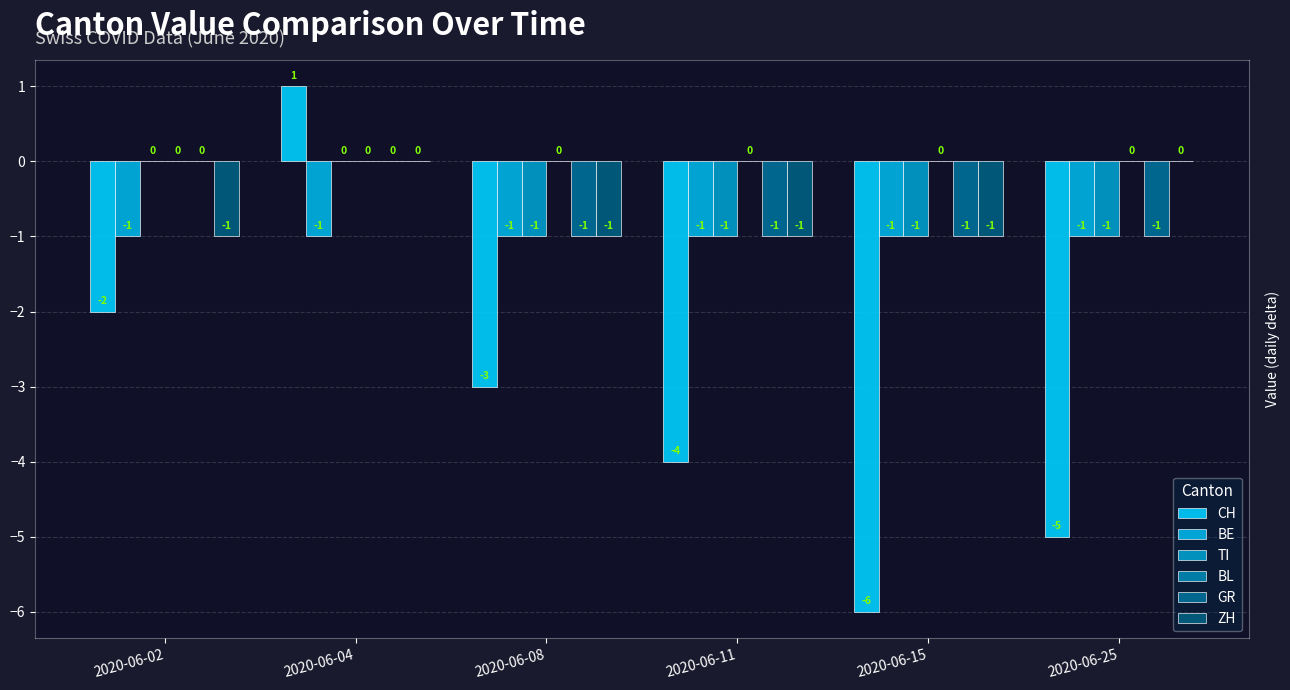

What is the value of the BE bar at the 6th from the left?

-1